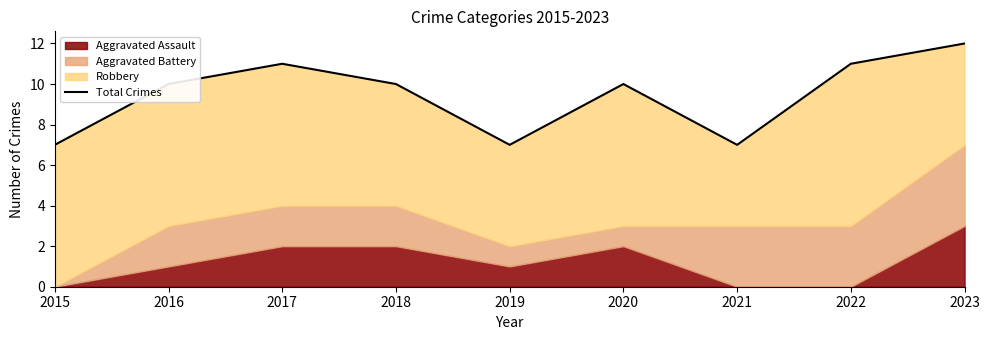

True or false: there are more than 2 points higher than both neighbors.

False